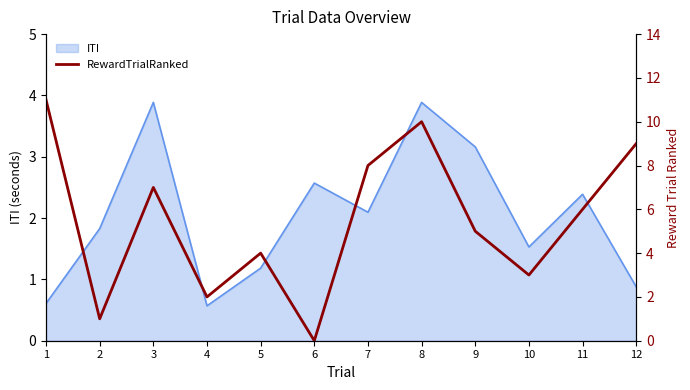

Reading right to left, transcribe all the data shown in this chart.

9	6	3	5	10	8	0	4	2	7	1	11